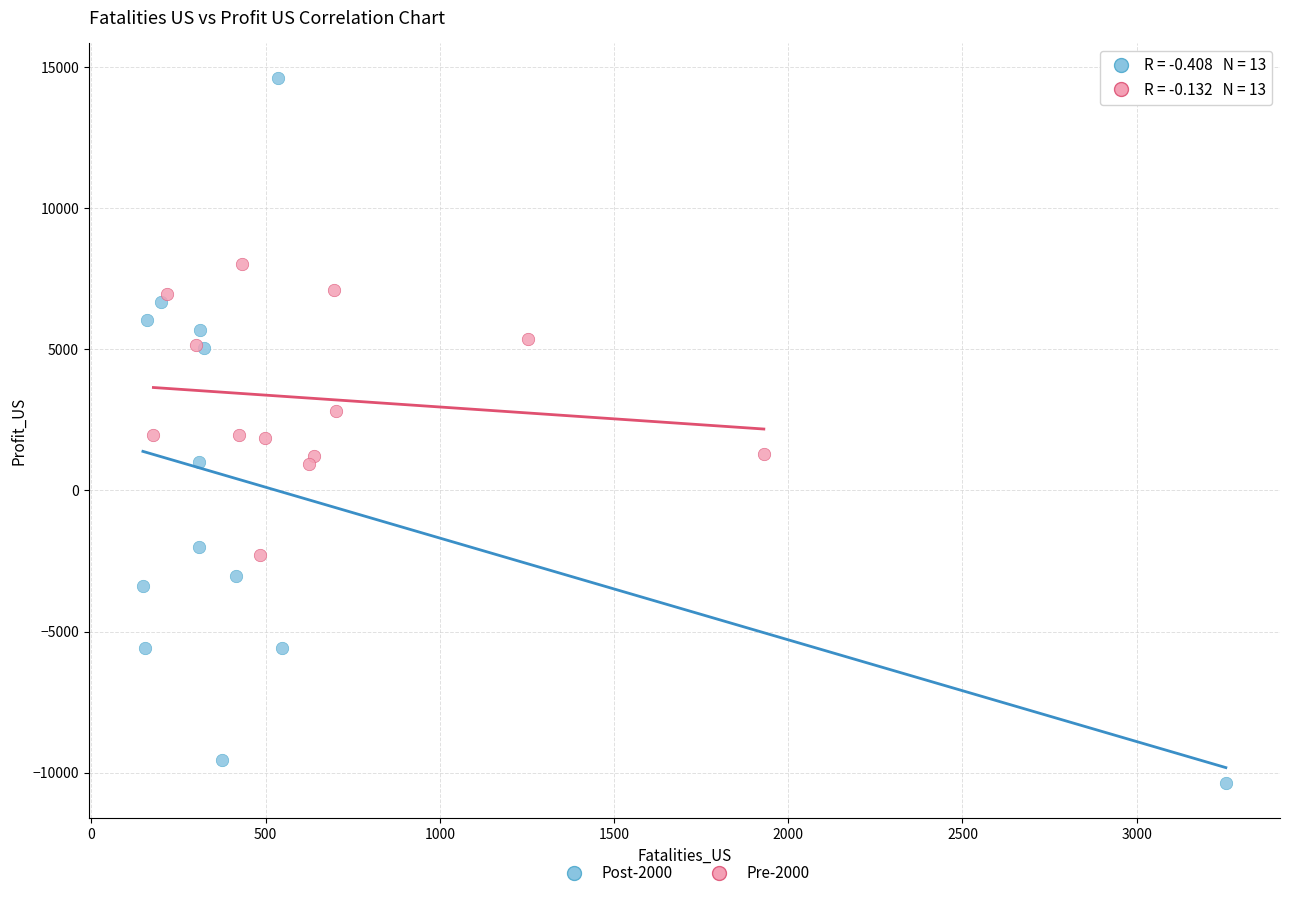

Which series reaches the minimum Y coordinate?

Post-2000